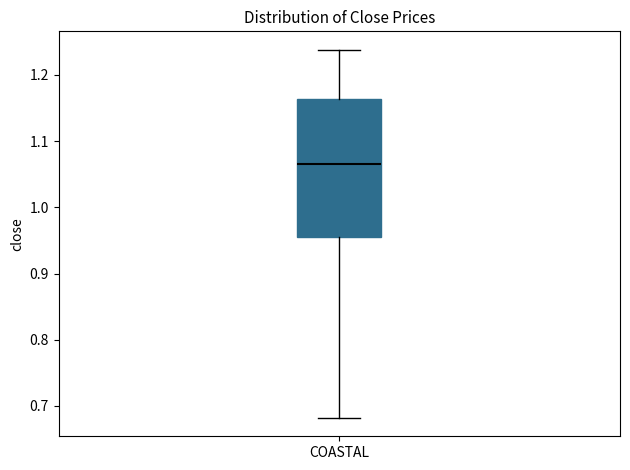

Transcribe this box plot: give where the median line is, the range the box spans, and where the two whiskers end, as read against the y-axis. The values are not printed on the chart, so give them approximately, as read against the axis.

median 1.07, box 0.95 to 1.16, whiskers 0.68 to 1.24